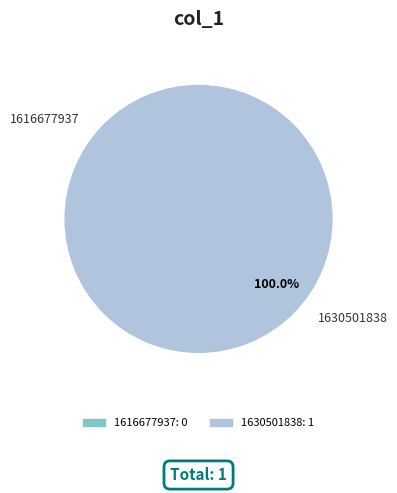

To the nearest percent, what portion does 1630501838 represent?

100%